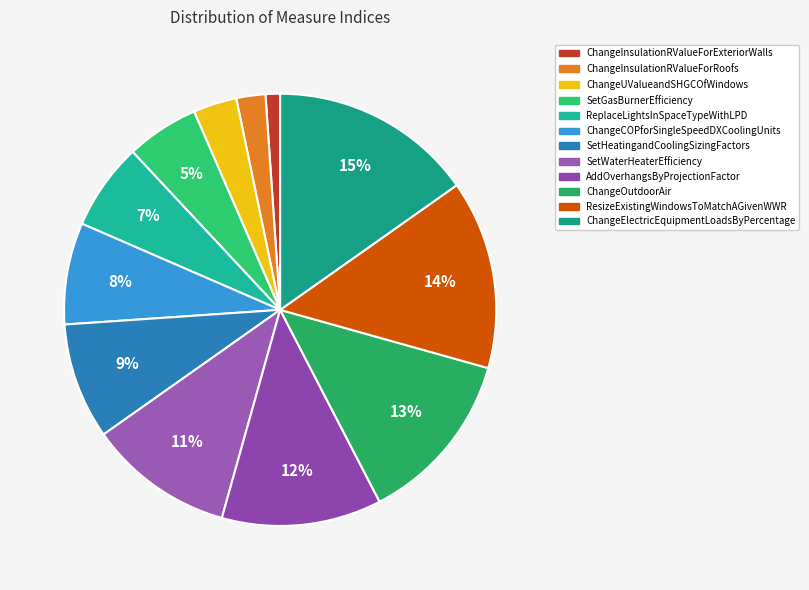

Count the number of slices in the pie.

12